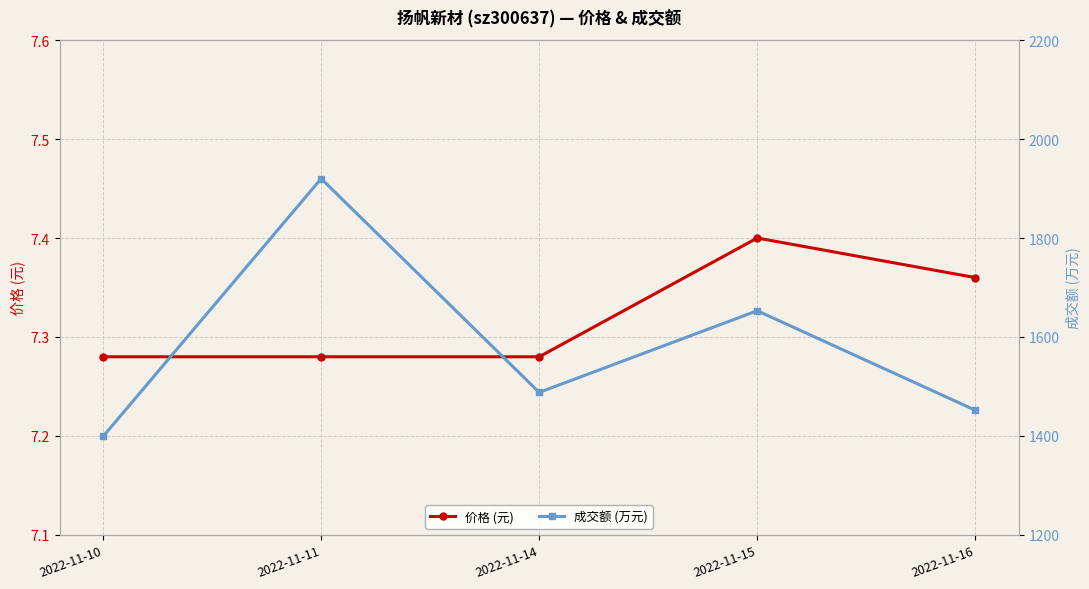

Does the chart have visible grid lines?

Yes